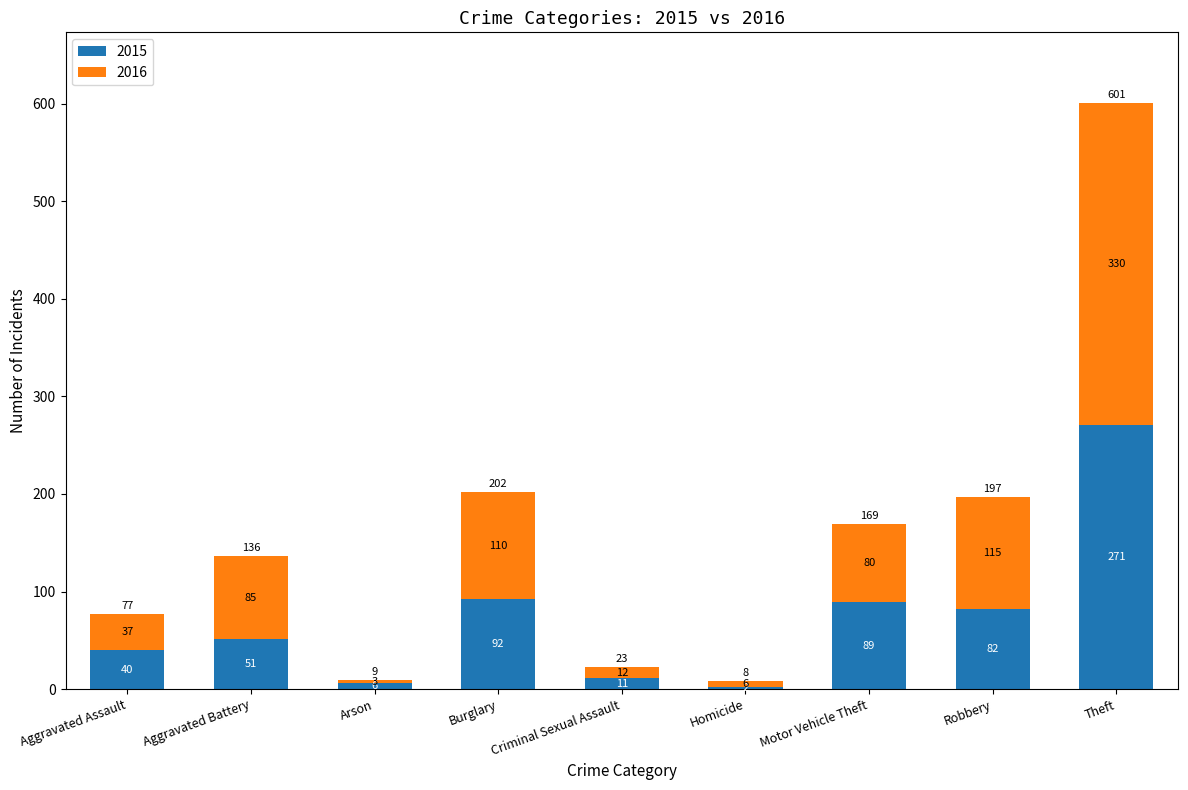

The value of 2015 at Aggravated Battery is 51. True or false?

True